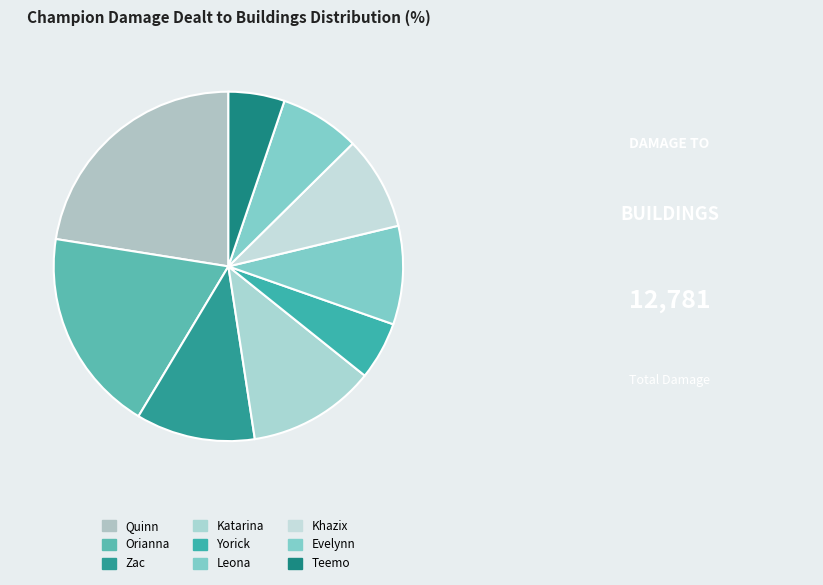

How many slices are in this pie chart?

9